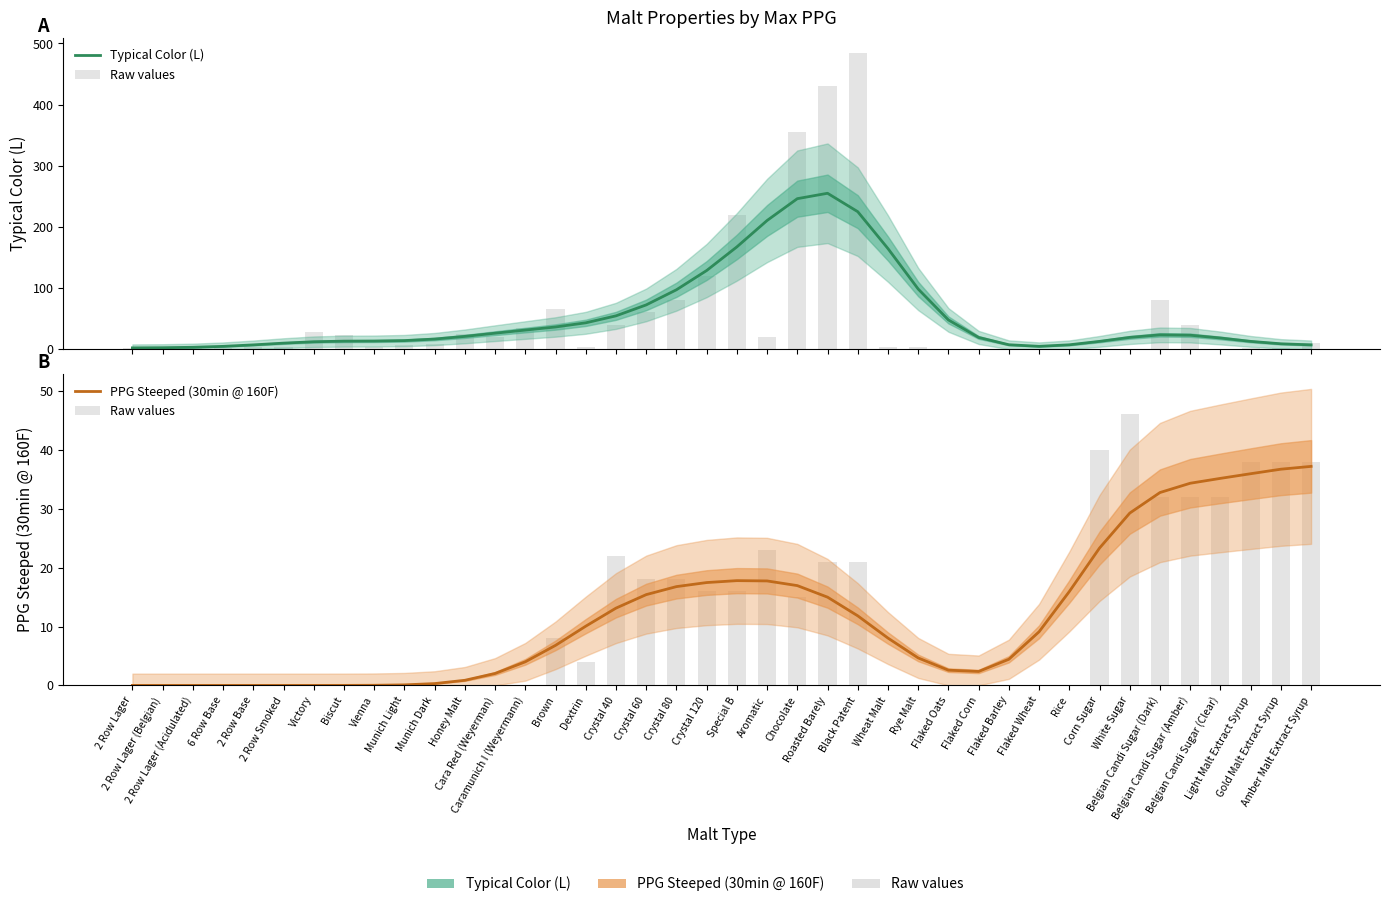

Which has a higher value, Flaked Oats or Belgian Candi Sugar (Clear)?

Flaked Oats